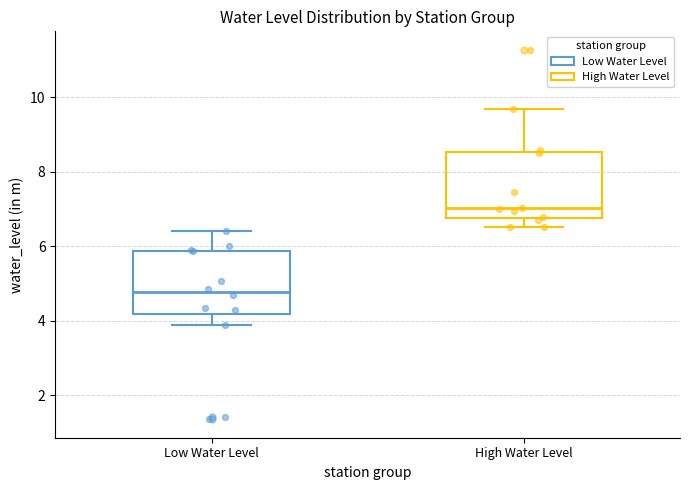

Reading left to right, read every box against the y-axis: the position of its median line, the range the box covers, and the ends of its whiskers. The values are not printed on the chart, so give them approximately, as read against the axis.

Low Water Level: median 4.8, box 4.2 to 5.8, whiskers 3.8 to 6.4
High Water Level: median 7.0, box 6.8 to 8.6, whiskers 6.6 to 9.8